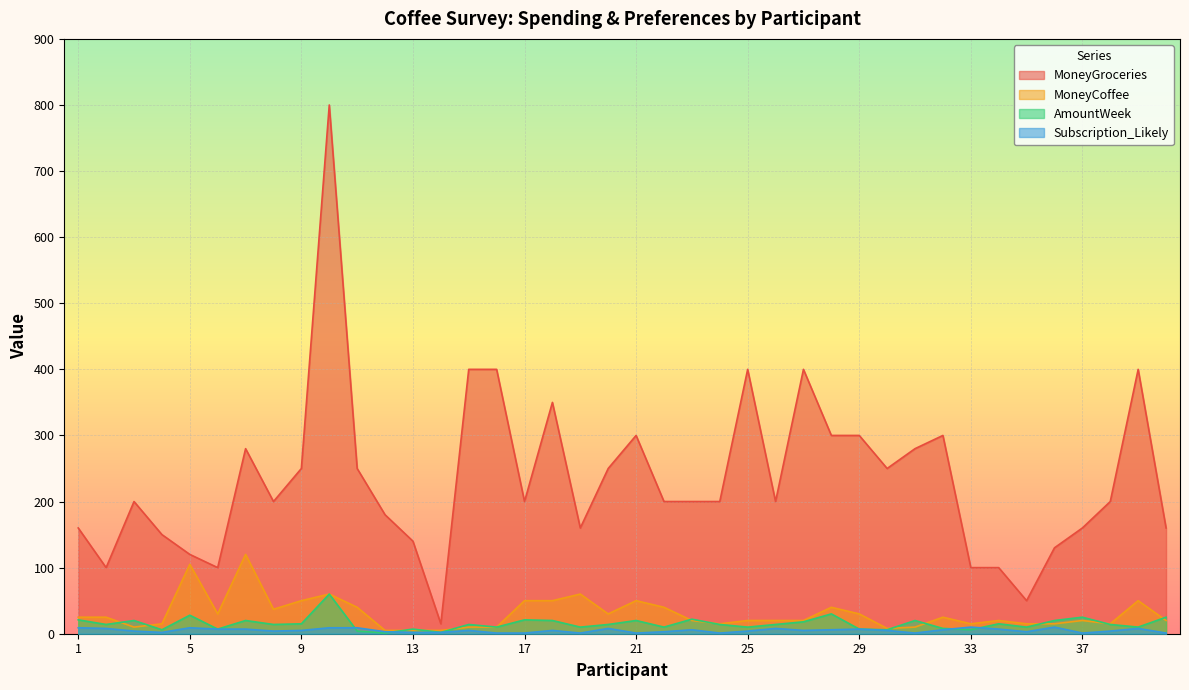

What is the difference between the maximum and minimum values in the Subscription_Likely series?

9